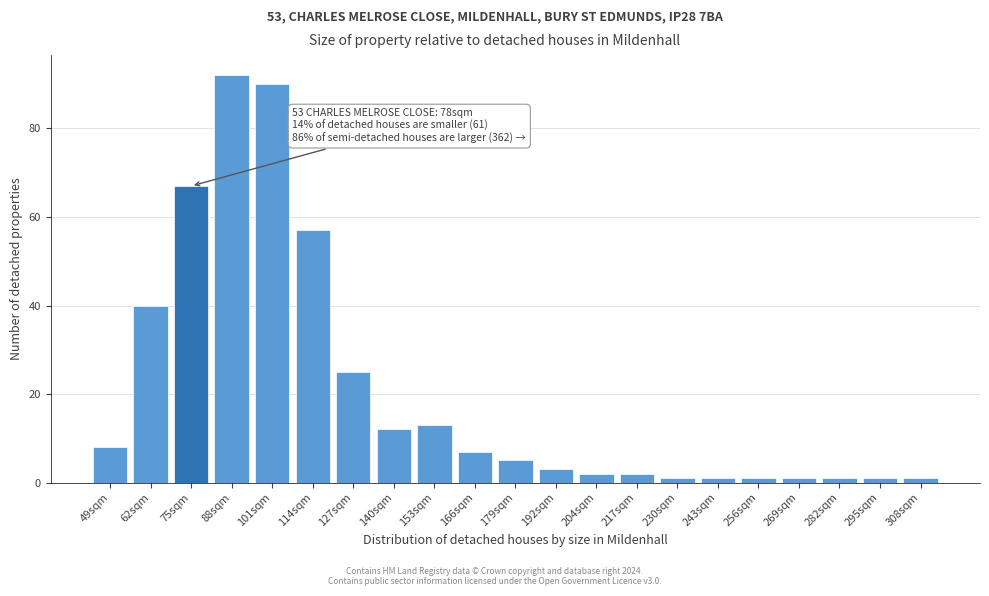

Reading left to right, transcribe all the data shown in this chart.

49sqm=8	62sqm=40	75sqm=67	88sqm=92	101sqm=90	114sqm=57	127sqm=25	140sqm=12	153sqm=13	166sqm=7	179sqm=5	192sqm=3	204sqm=2	217sqm=2	230sqm=1	243sqm=1	256sqm=1	269sqm=1	282sqm=1	295sqm=1	308sqm=1